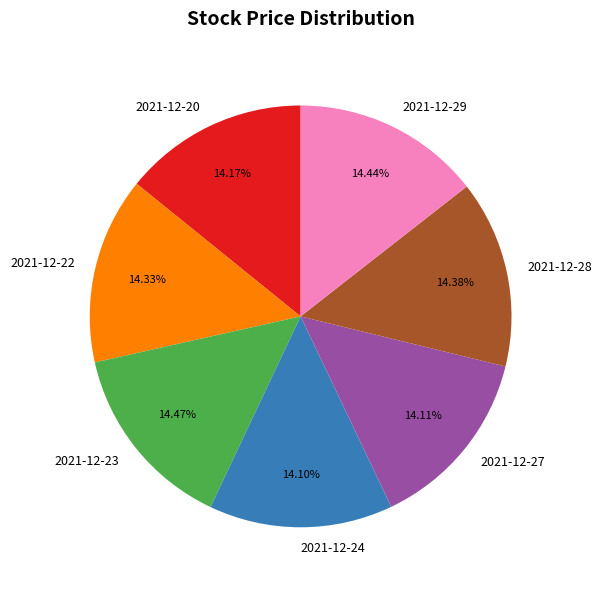

What percentage is the 2021-12-23 slice, to the nearest percent?

14%